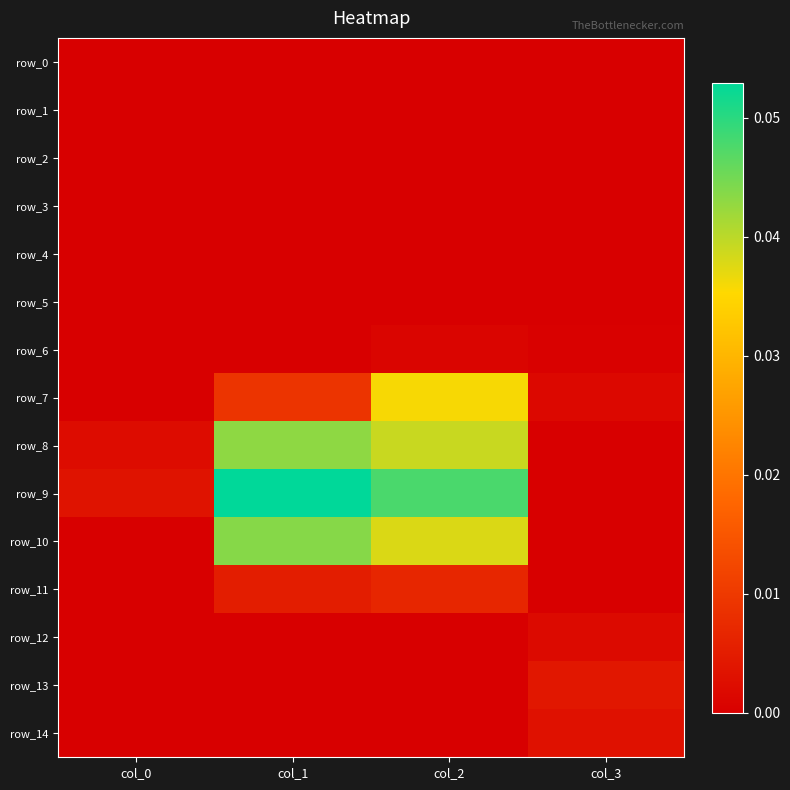

At how many categories does at least one series exceed 0?

4